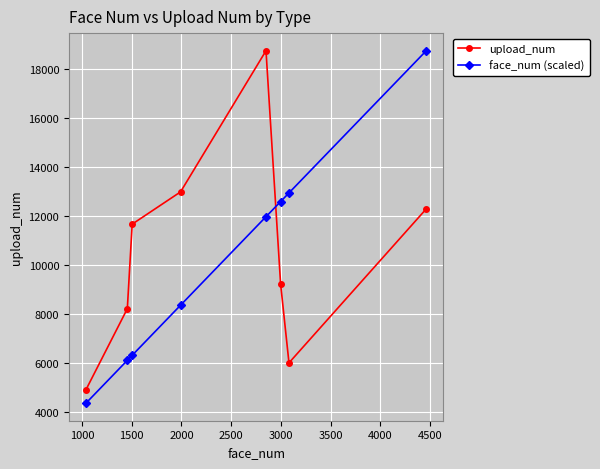

How many lines are shown in the chart?

2